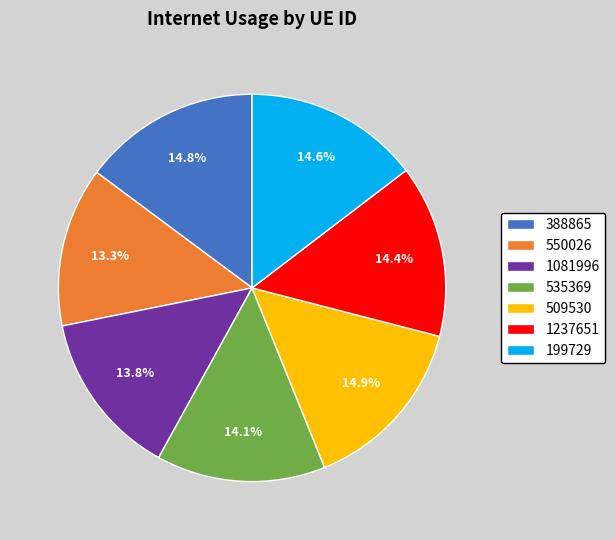

The 388865 slice represents 15% of the pie. True or false?

True